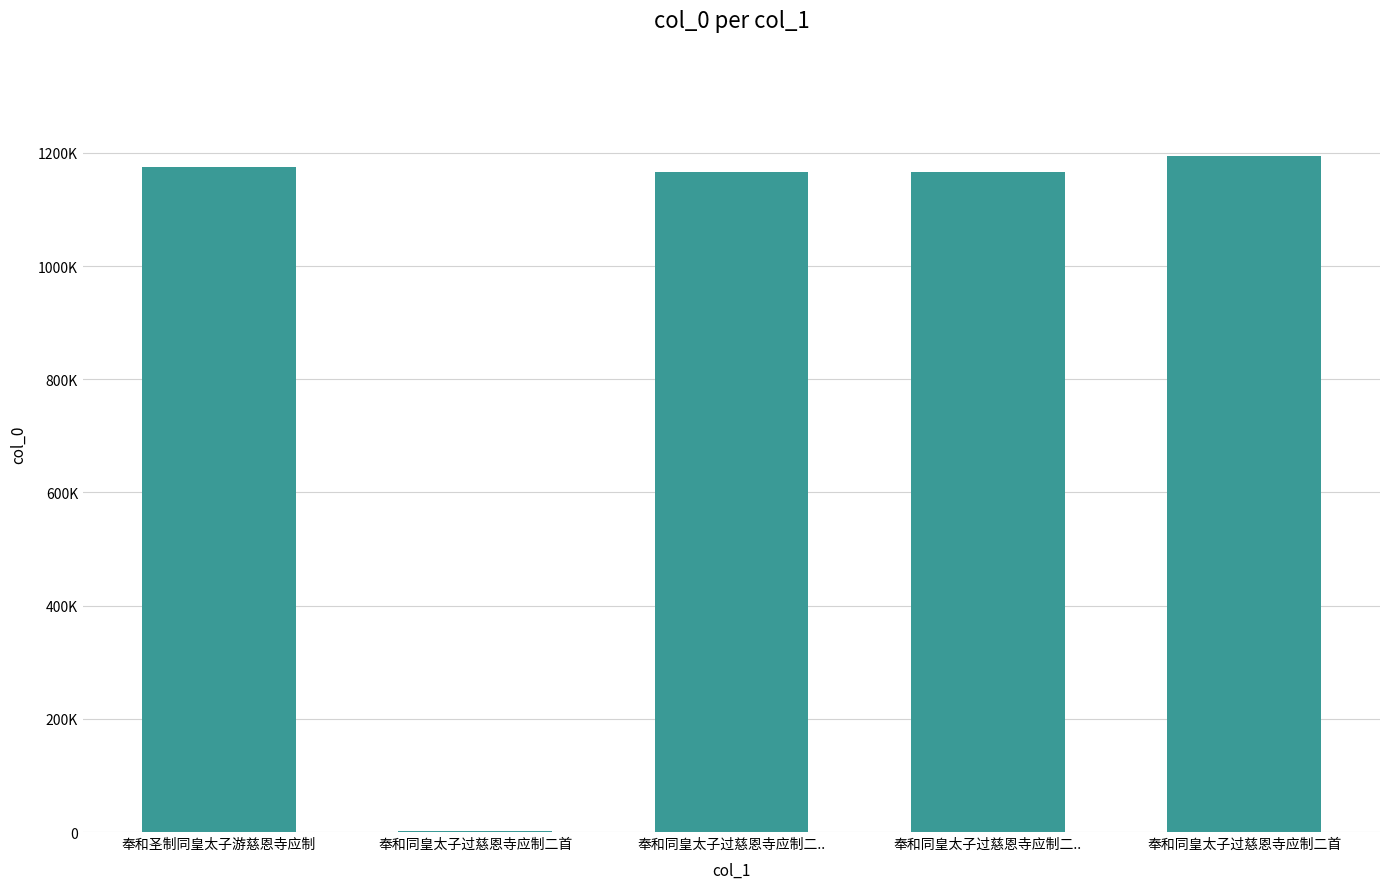

Count the number of categories in the chart.

5